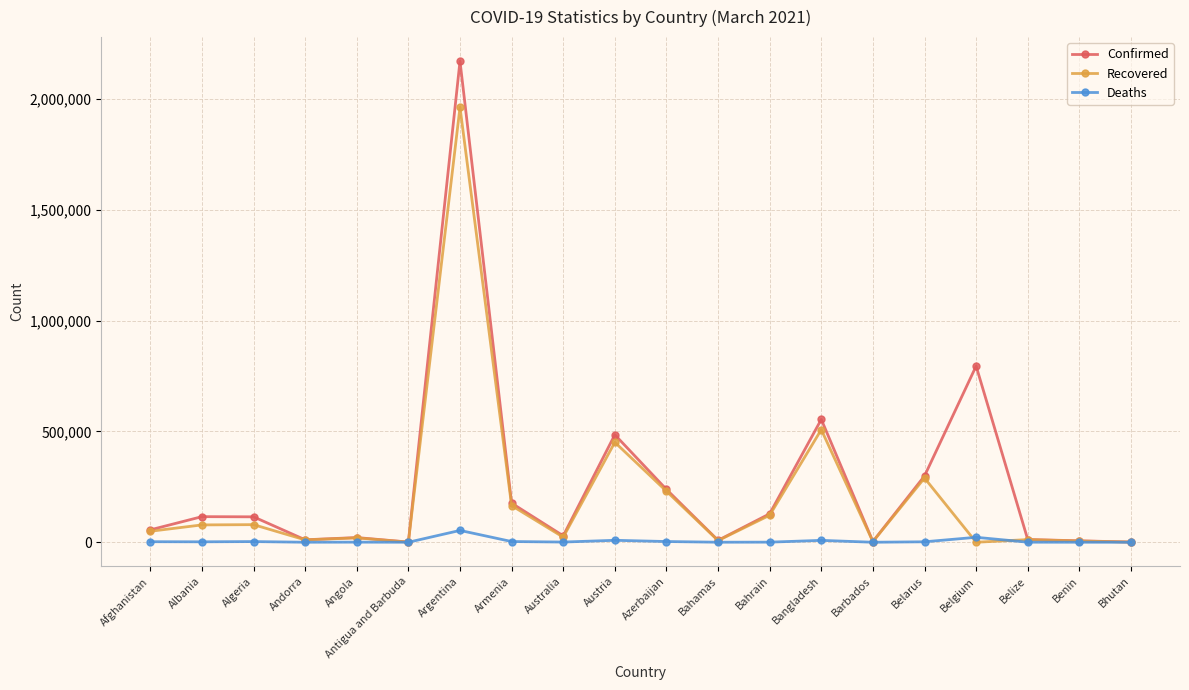

How many data points in Recovered are less than 49499?

10